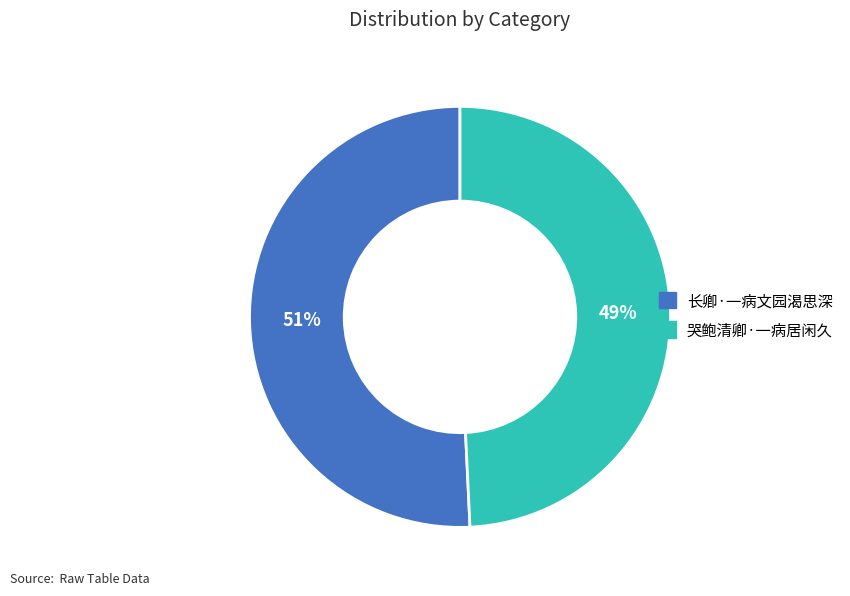

Which category has the biggest portion of the pie?

长卿·一病文园渴思深